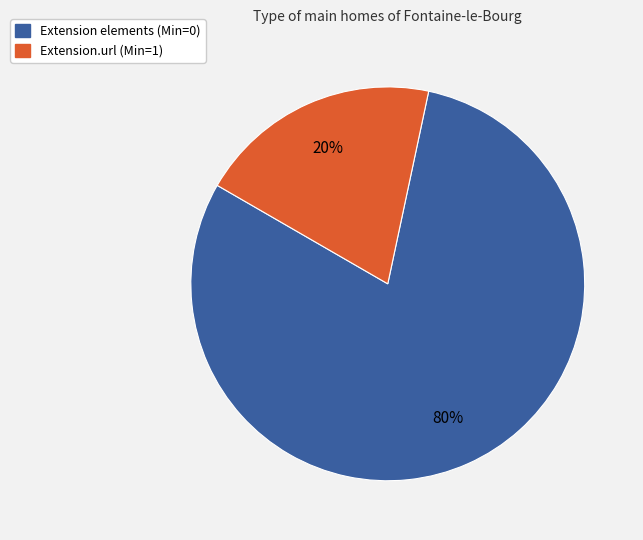

To the nearest percent, what is the average slice percentage?

50%